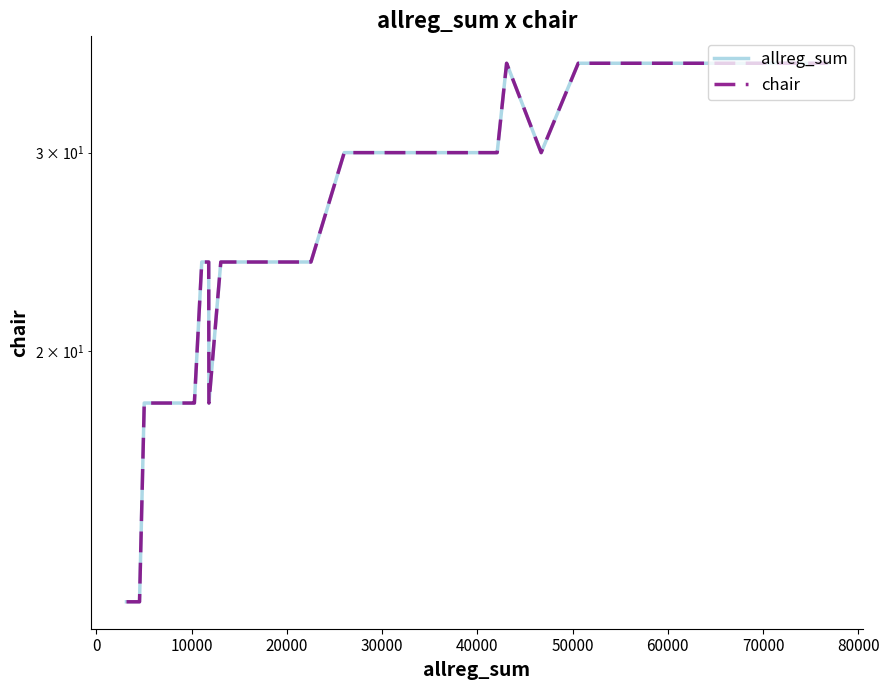

True or false: allreg_sum has more than 0 points higher than both neighbors.

True